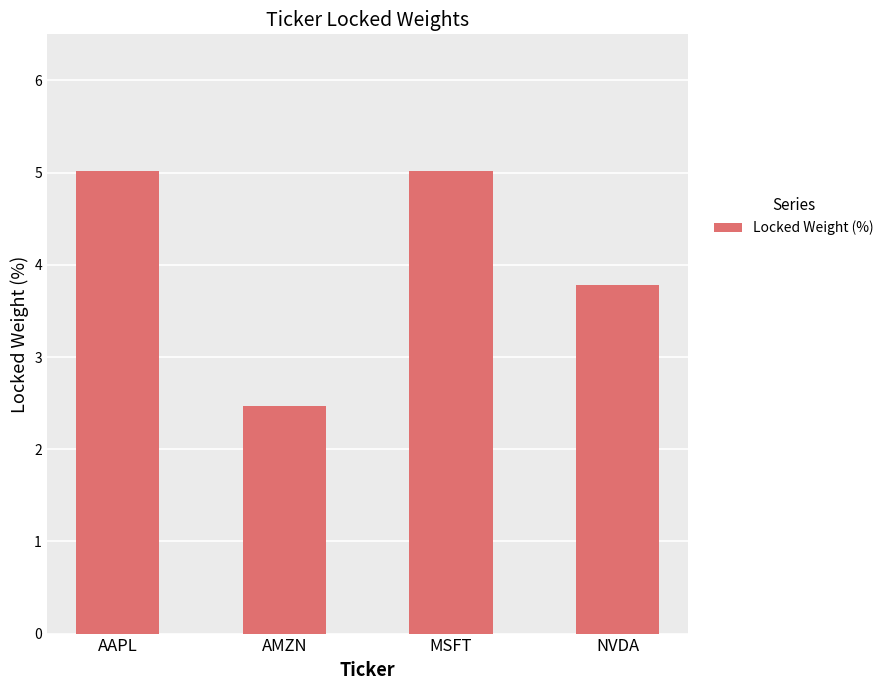

Reading right to left, list all the values displayed in this chart.

NVDA=3.8	MSFT=5.0	AMZN=2.5	AAPL=5.0